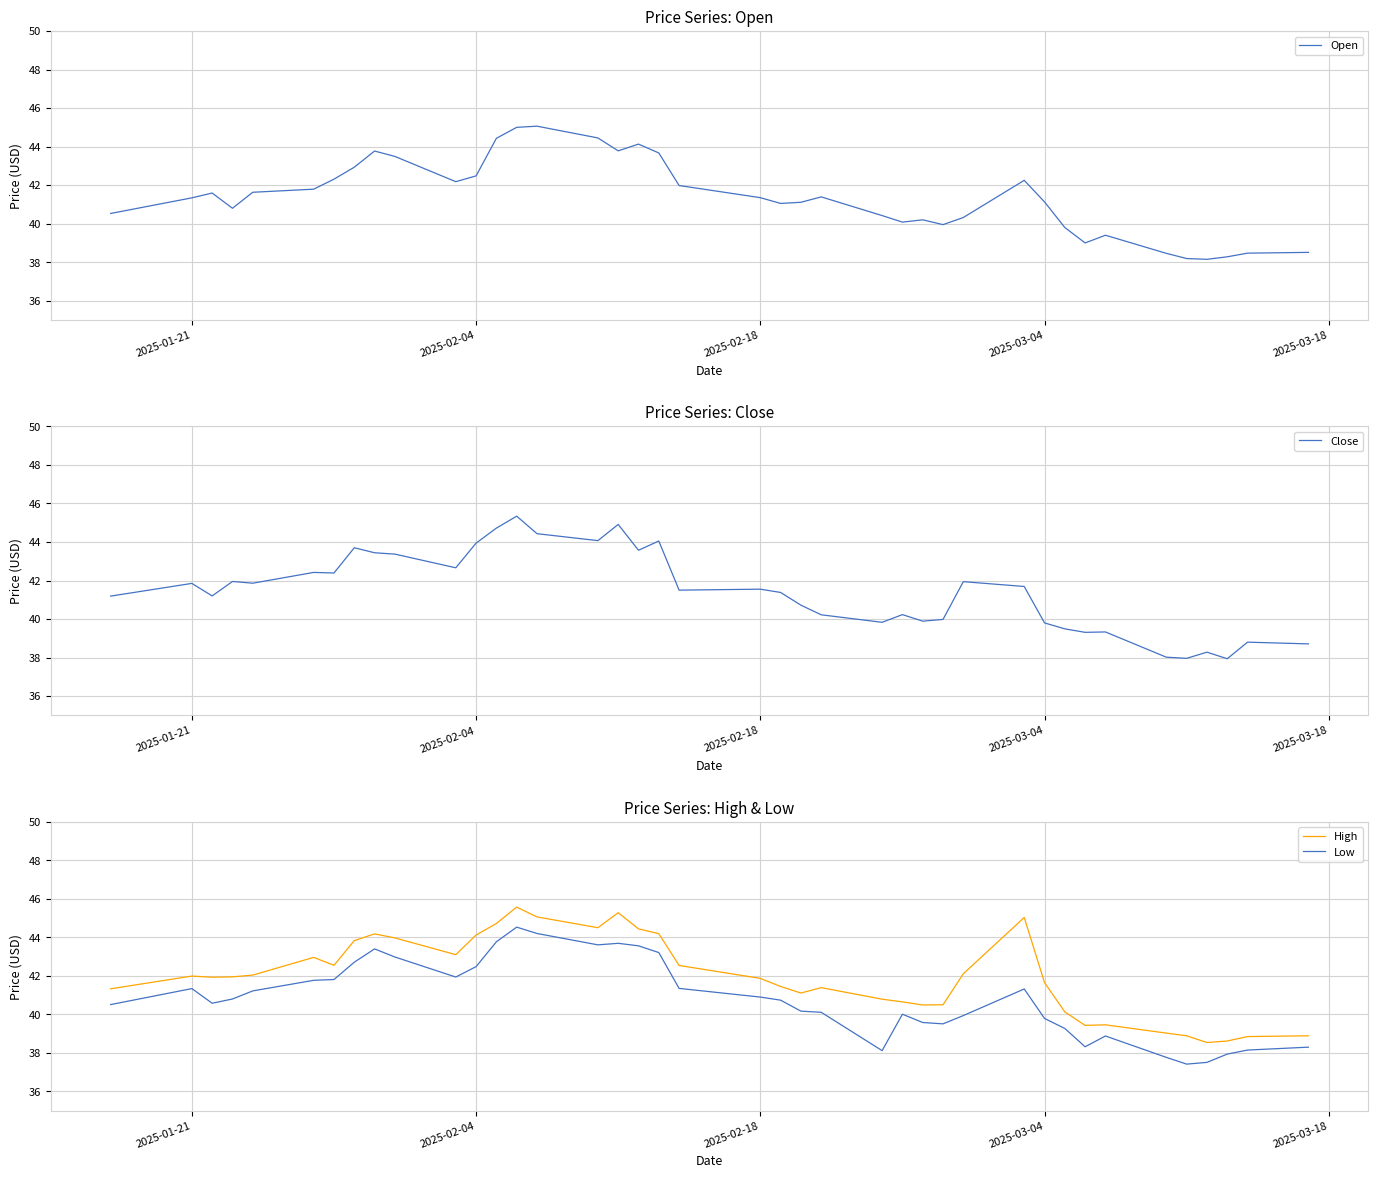

Which series ends up on top after the final intersection of Open and Close?

Close